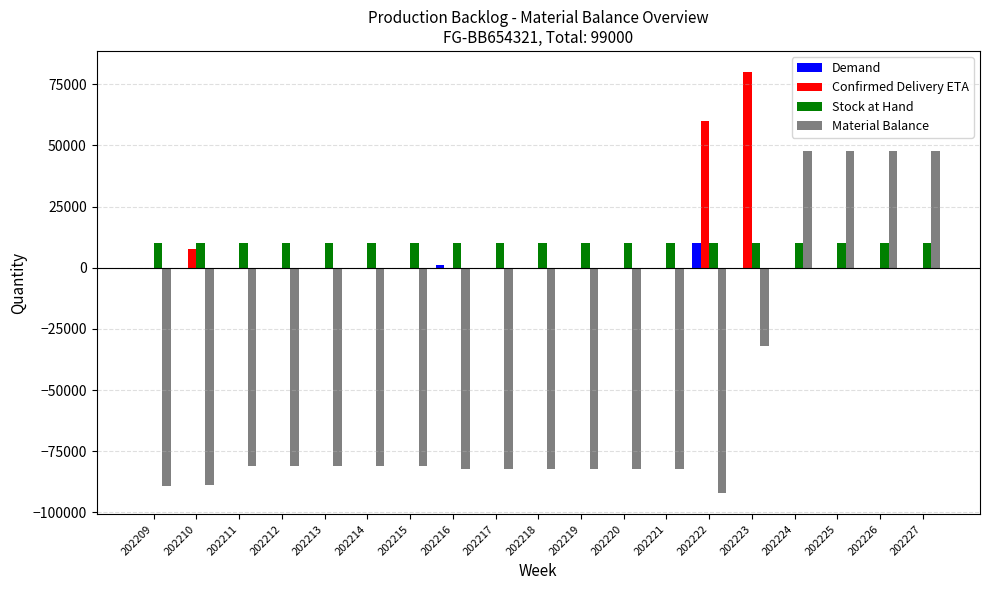

What is the spread (max minus min) of values at 202225?

47876